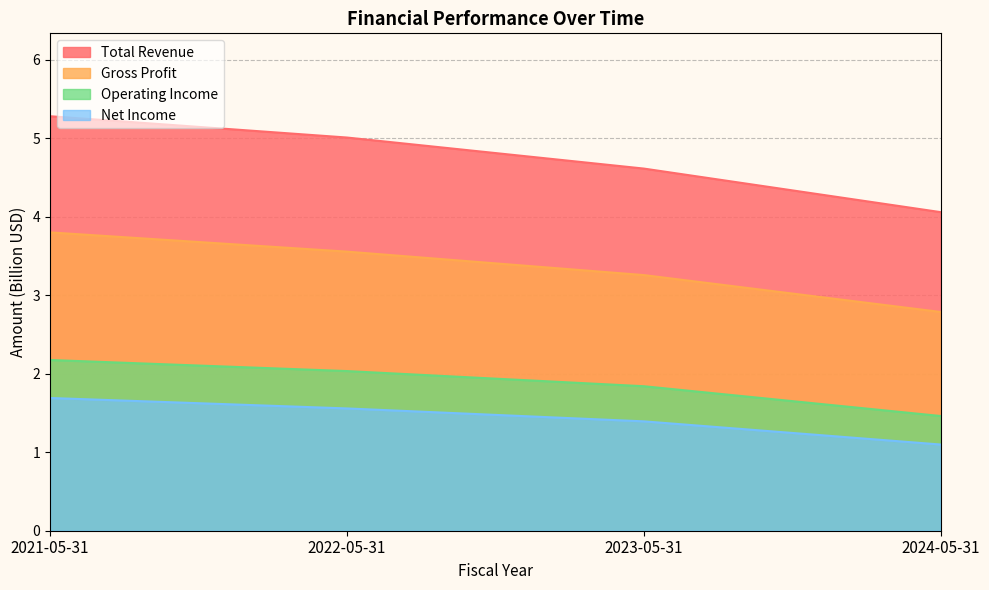

At which label does Gross Profit first exceed 3?

2021-05-31